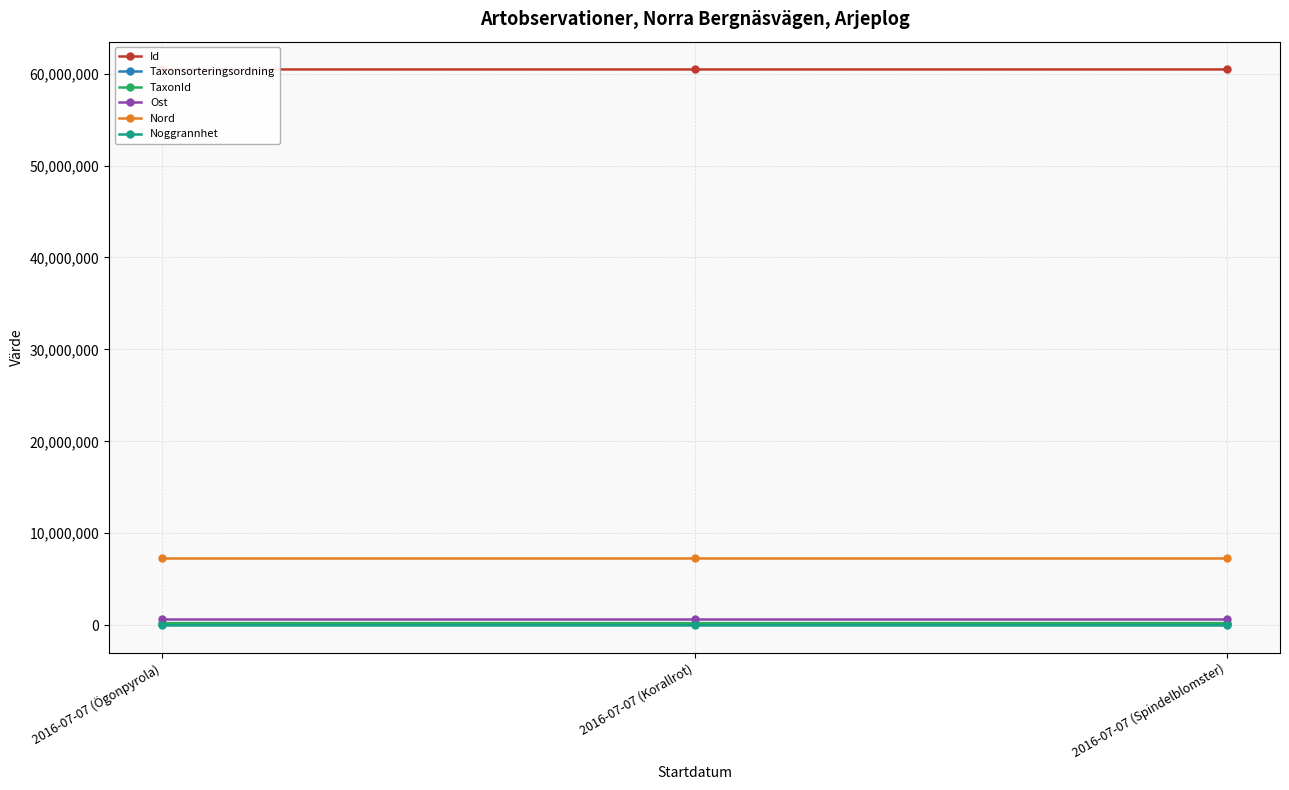

Which series has the largest total across all categories?

Id